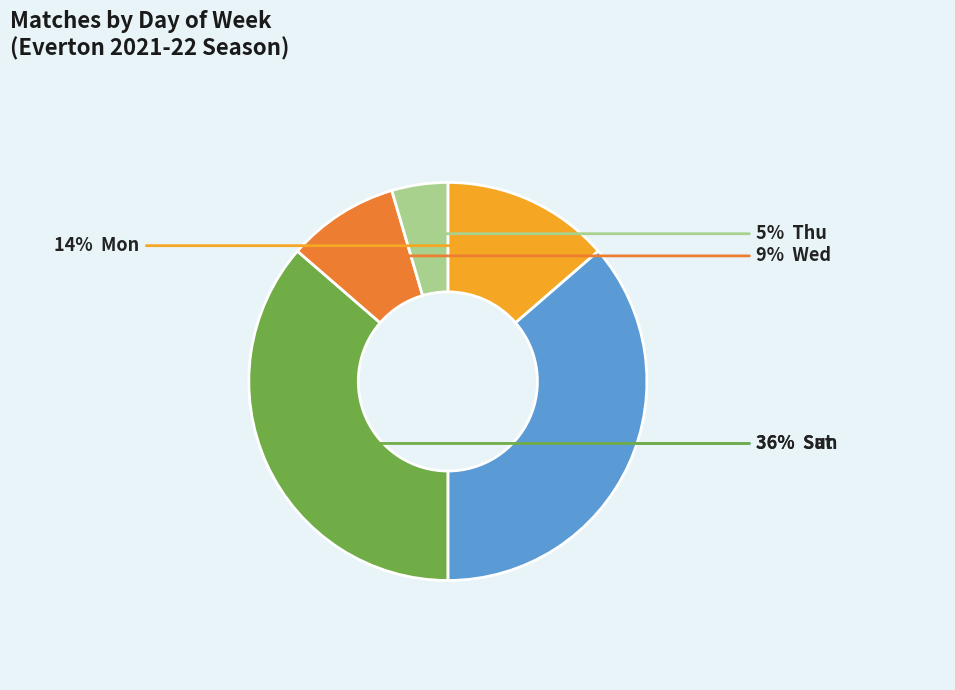

Is there a majority slice in this chart?

No